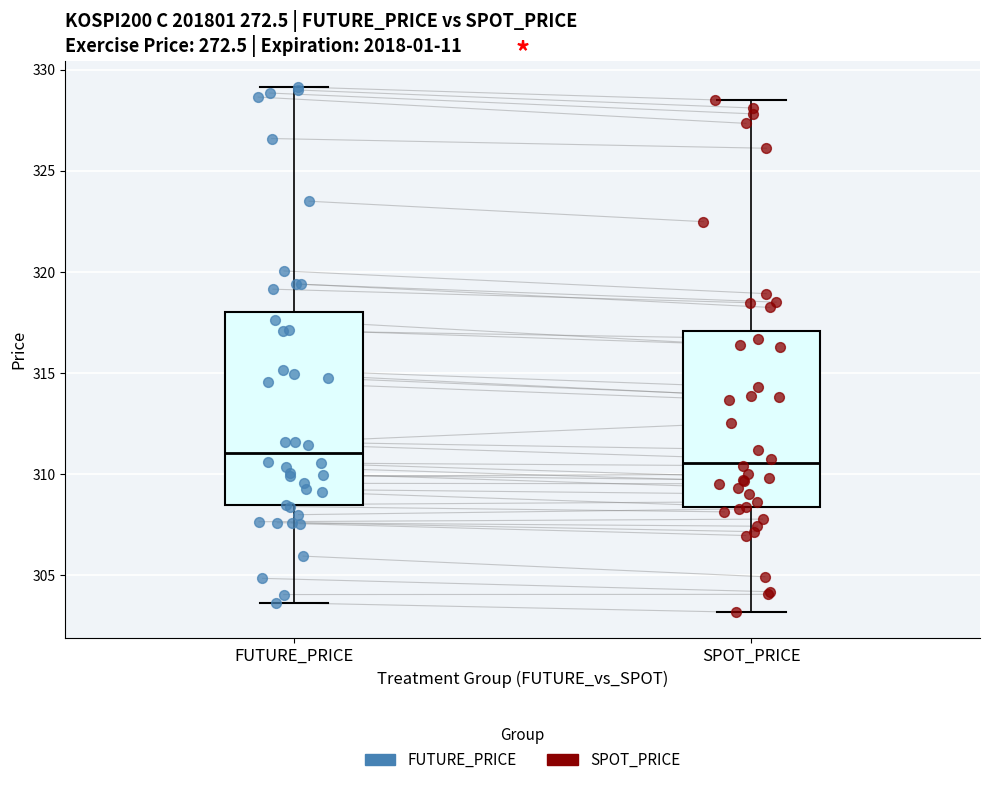

Where is the lower edge of the box for SPOT_PRICE on the y-axis? The values are not printed on the chart, so give them approximately, as read against the axis.

308.5